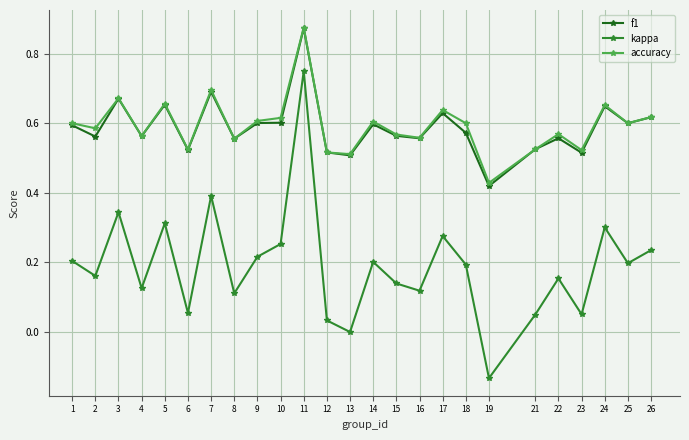

What is the total value across all series at 6?

1.1